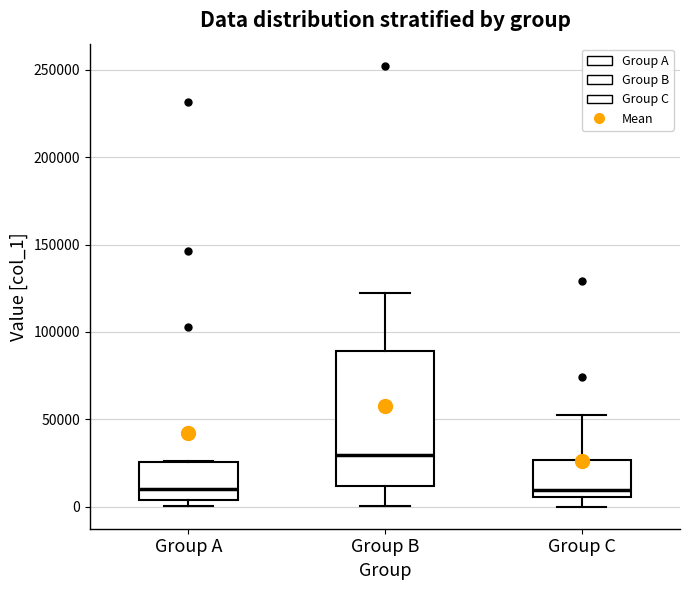

Which box's median line is the highest?

Group B